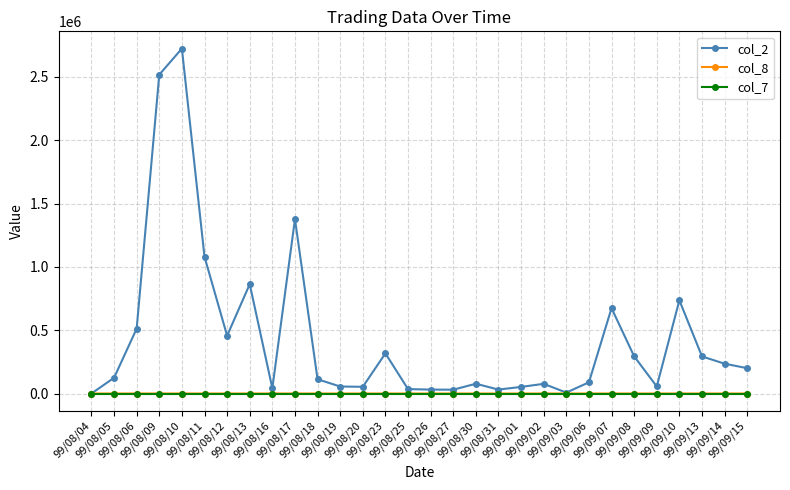

Which series has the widest spread of values?

col_2